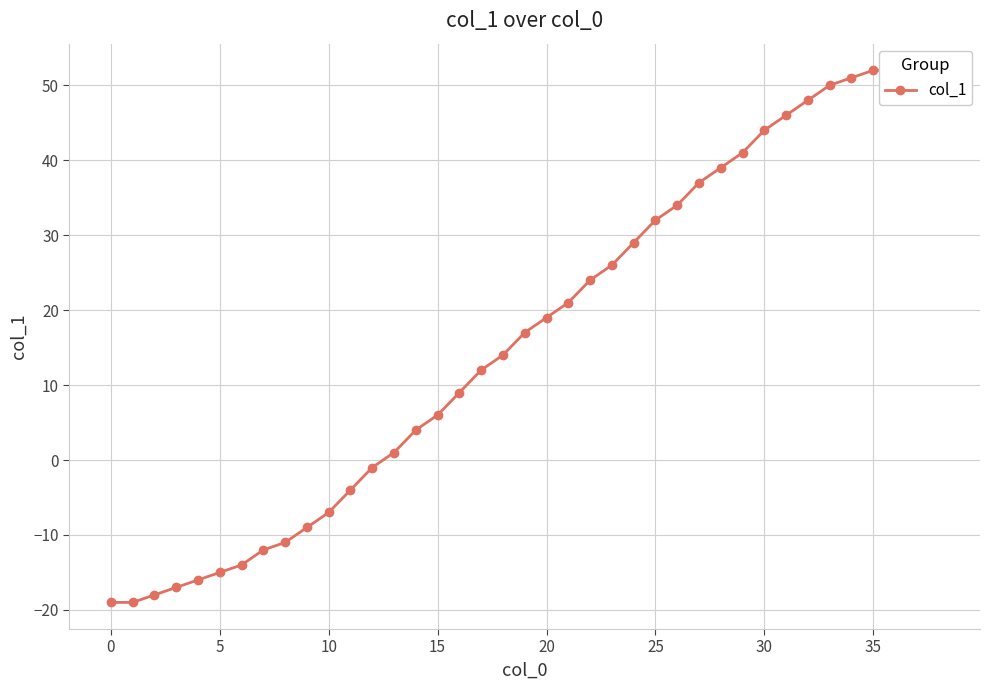

What is the difference between the values at 37 and 29?

10